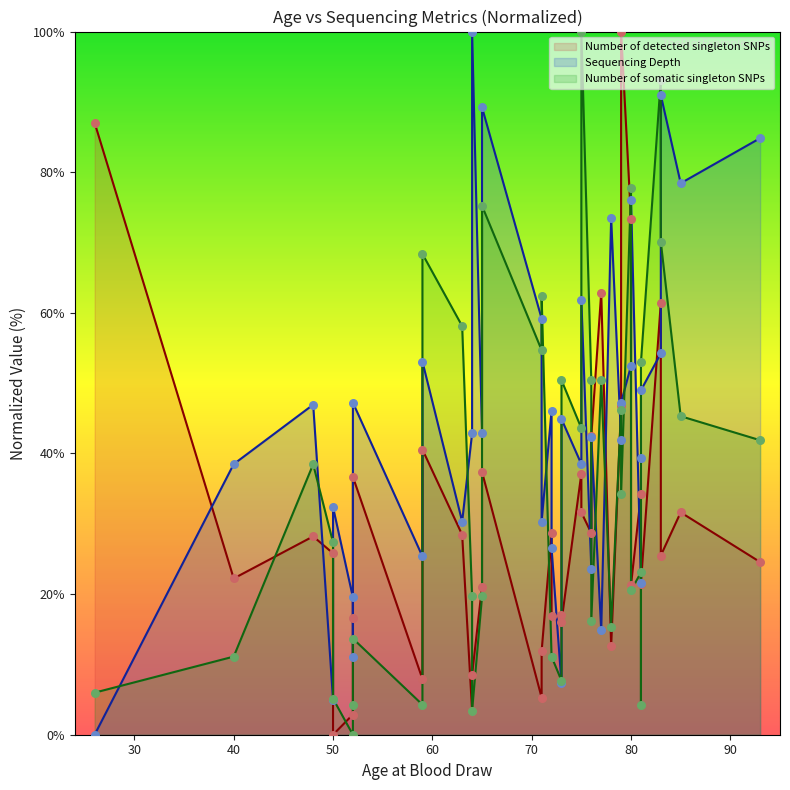

At which category is the sum across all series the highest?

83